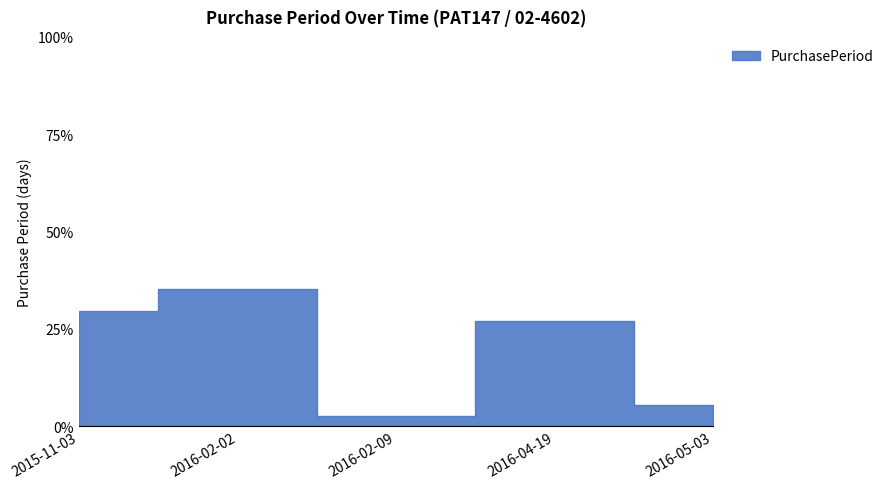

Reading left to right, what are all the values shown in this chart?

2015-11-03=29.7	2016-02-02=35.1	2016-02-09=2.7	2016-04-19=27.0	2016-05-03=5.4